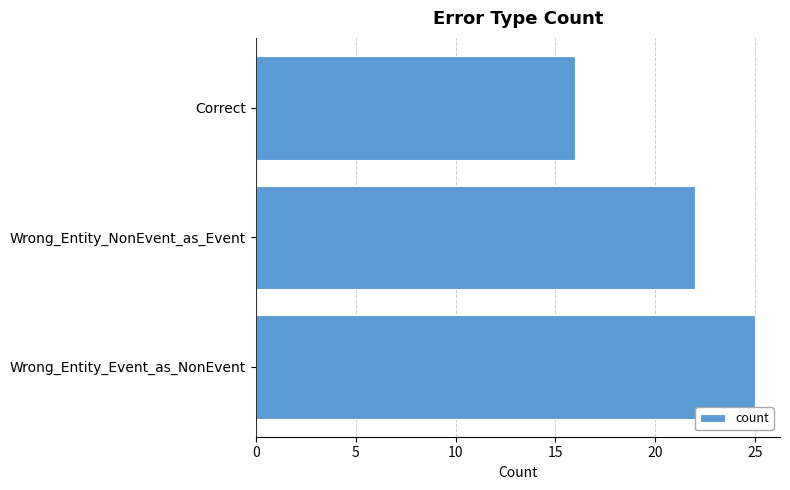

Does the chart contain stacked bars?

No